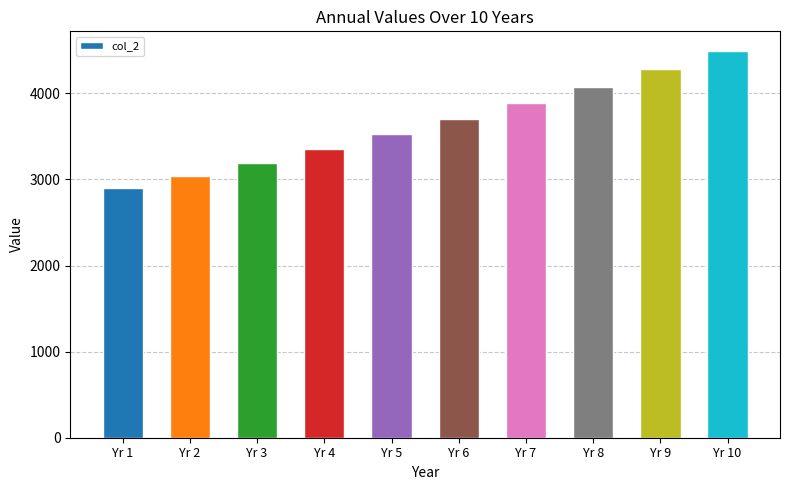

What is the greatest value displayed?

4494.8